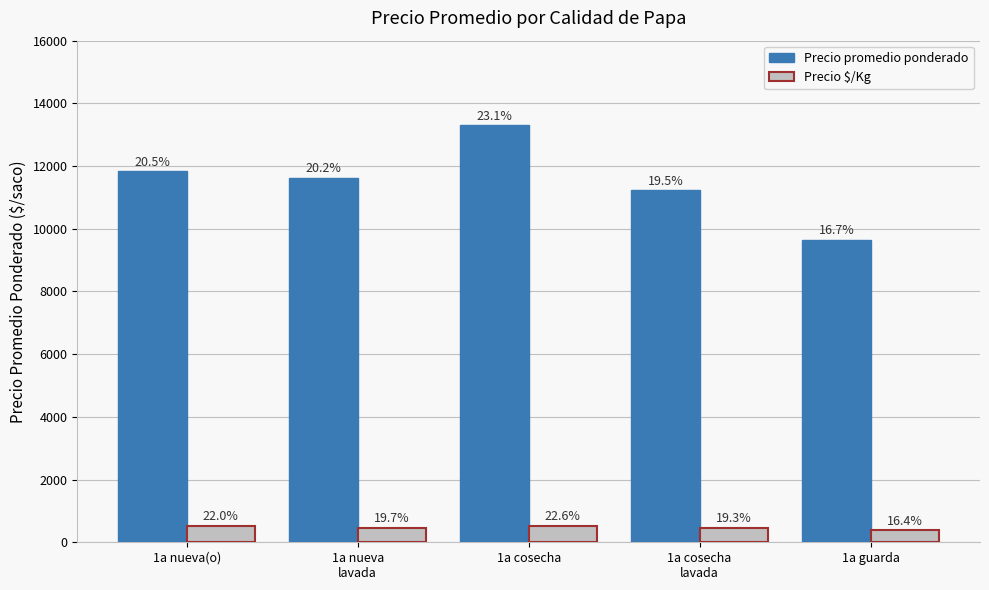

List the labels in order of Precio promedio ponderado value, largest first.

1a cosecha, 1a nueva(o), 1a nueva
lavada, 1a cosecha
lavada, 1a guarda